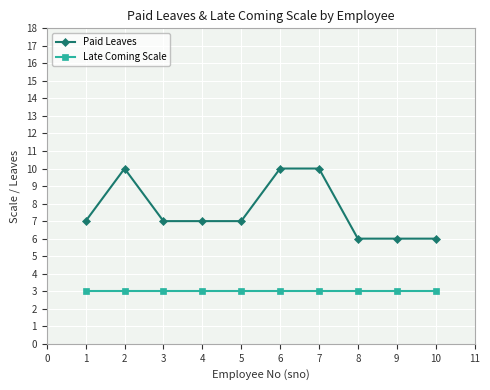

What value does the Paid Leaves series have at 8?

6